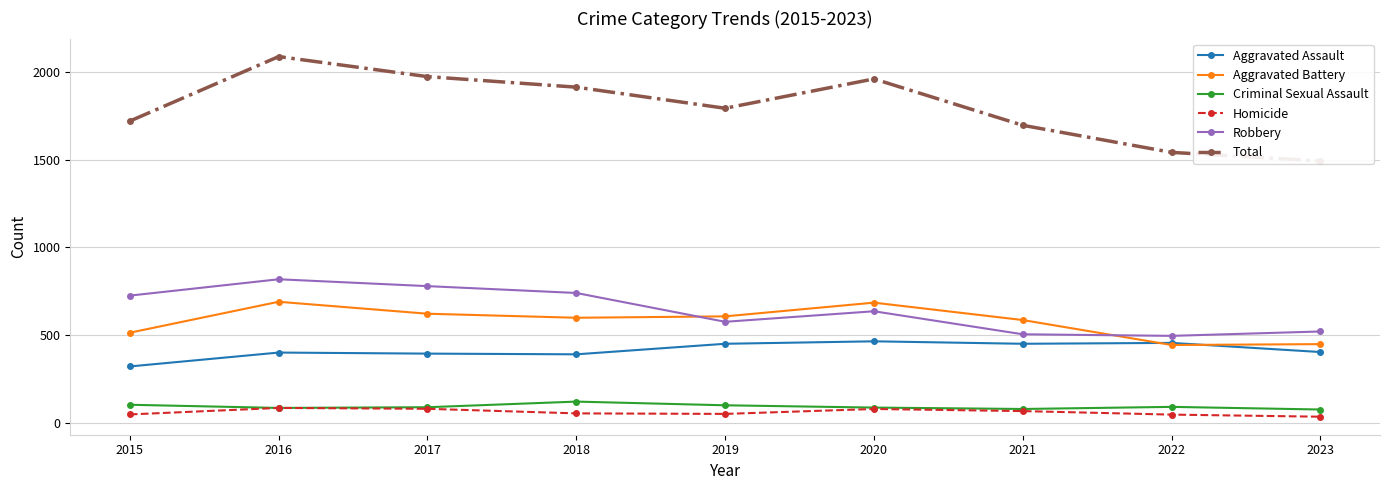

Between 2022 and 2023, which series saw the biggest shift?

Aggravated Assault